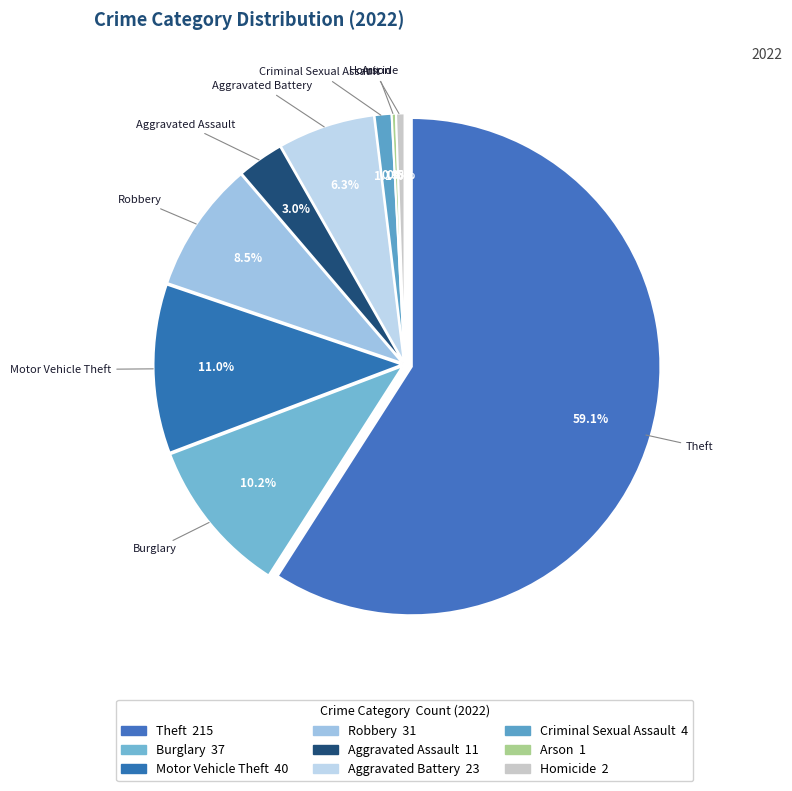

The Aggravated Assault slice represents 1% of the pie. True or false?

False